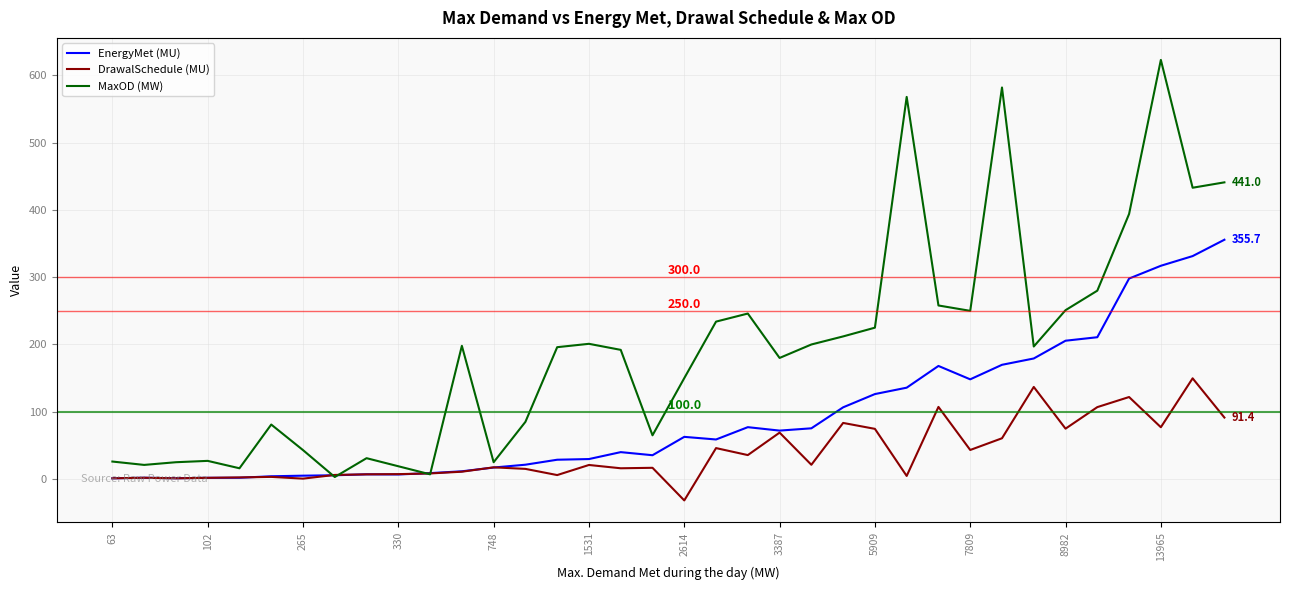

How many values in the DrawalSchedule (MU) series are below 17?

18